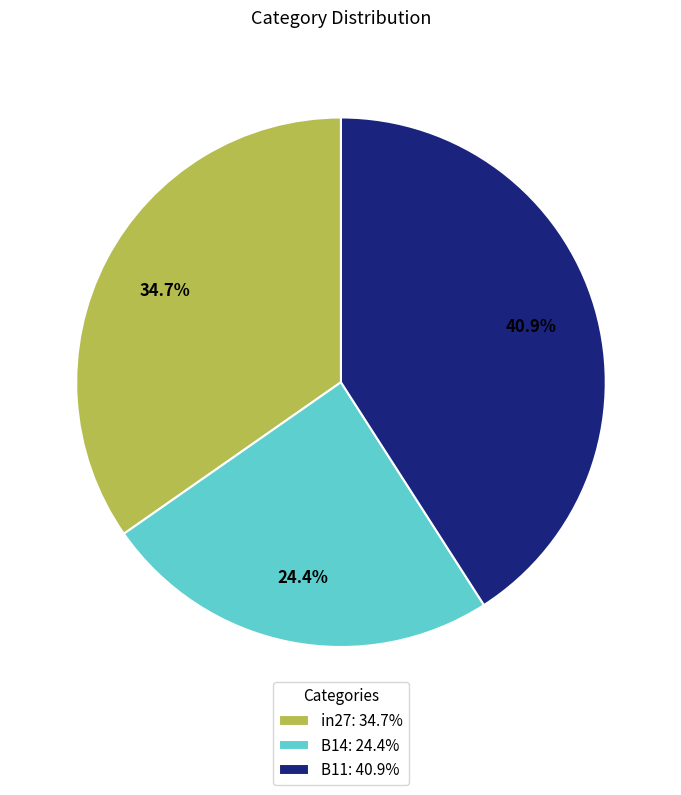

To the nearest percent, what is the difference between the largest and smallest slice percentages?

17%